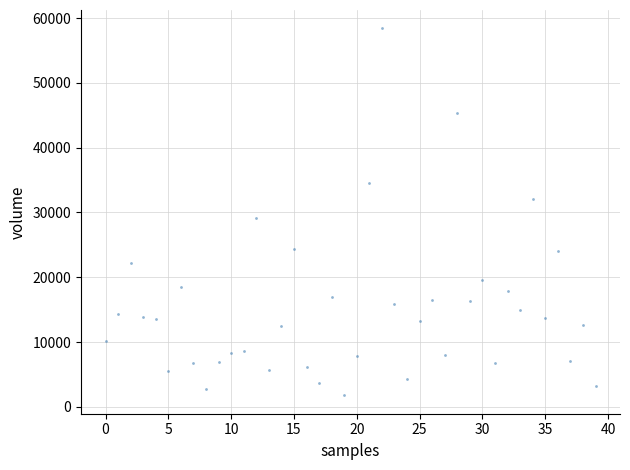

What is the range of Y values (max minus min)?

56669.8